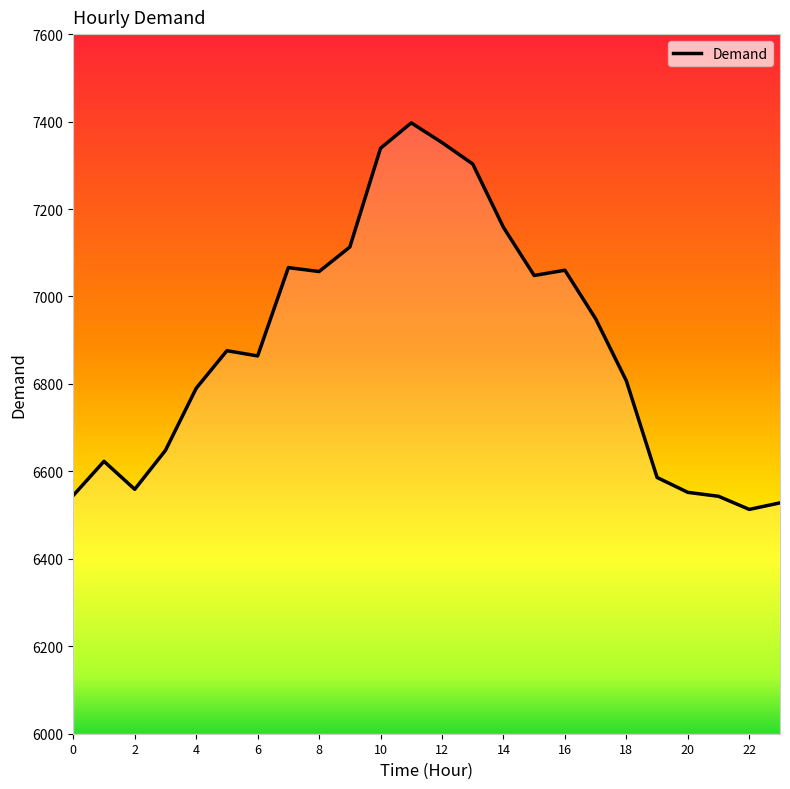

How many values are below 6876?

12